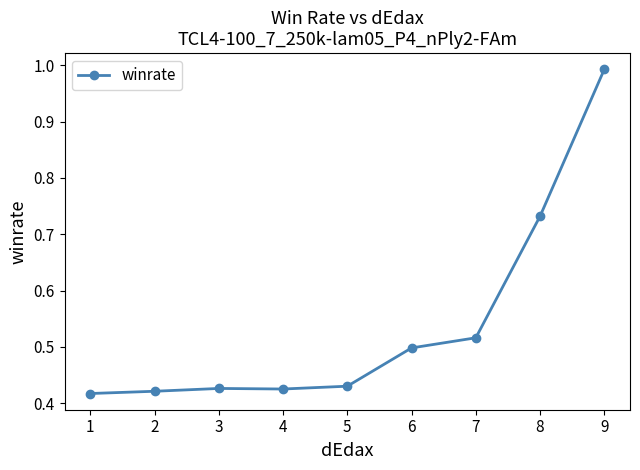

How many lines are shown in the chart?

1